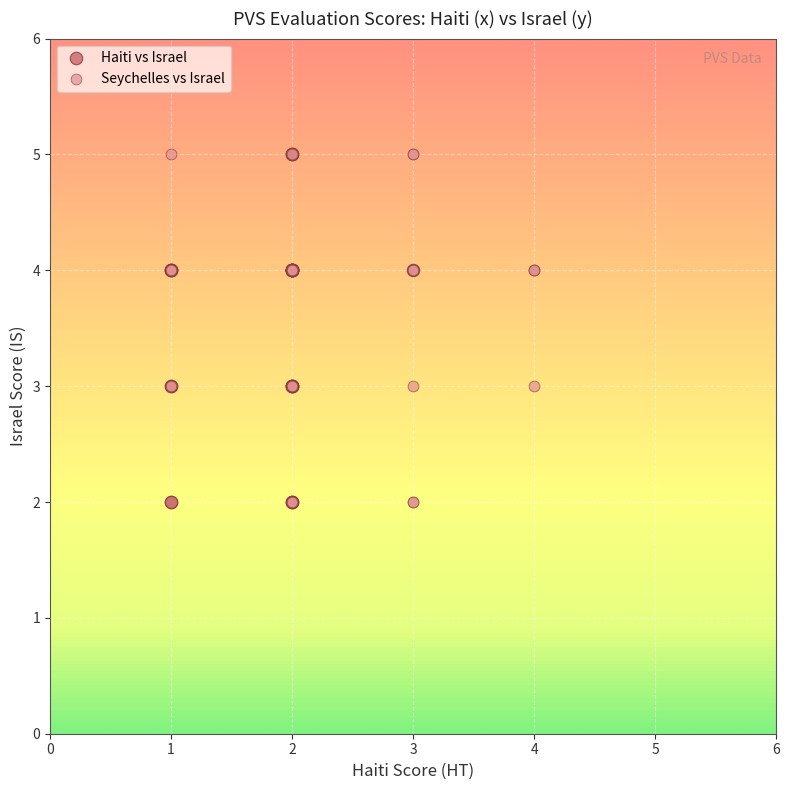

What are all the series names shown in the legend?

Haiti vs Israel, Seychelles vs Israel